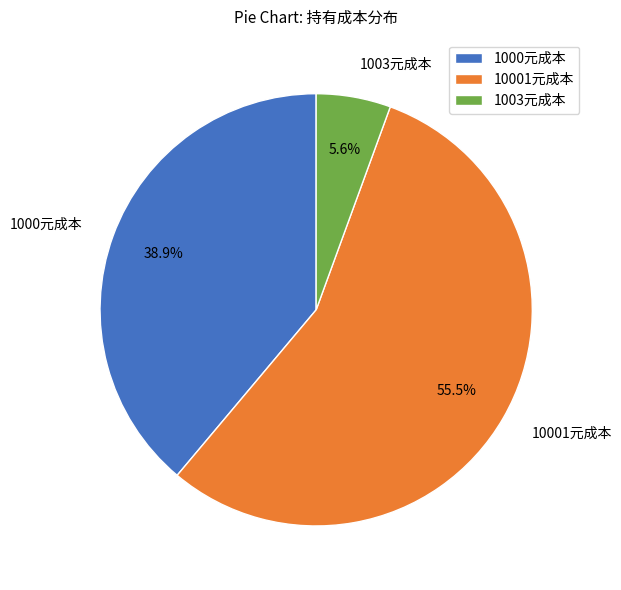

To the nearest percent, what is the average slice percentage?

33%